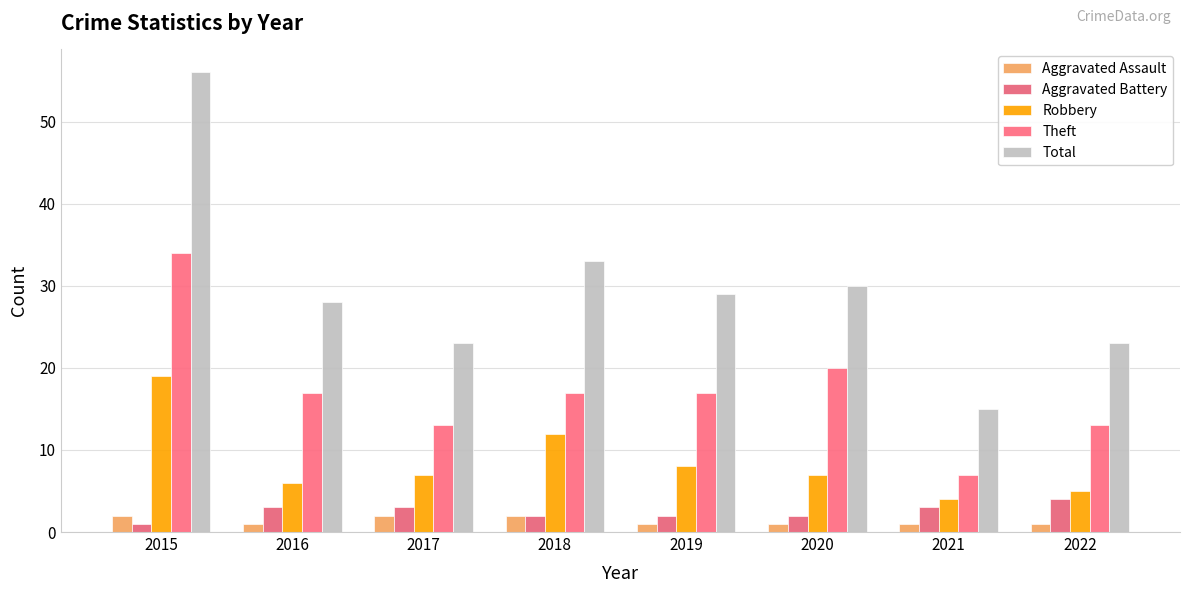

What is the total value across all series at 2022?

46